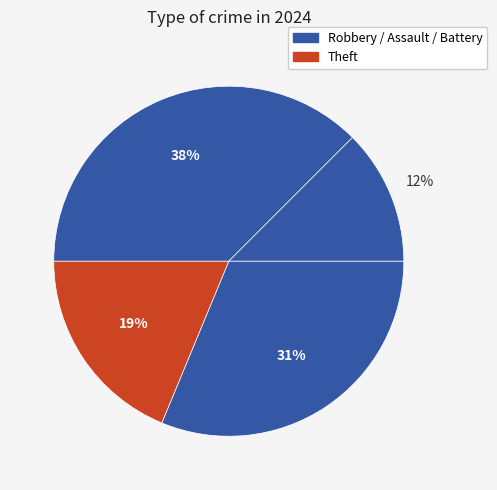

Is there a majority slice in this chart?

No